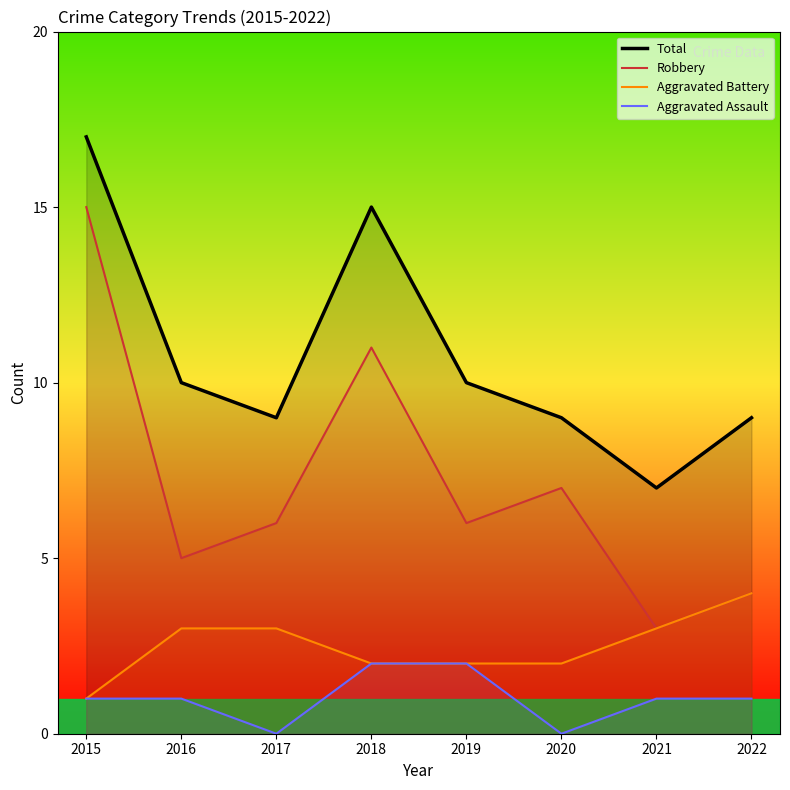

What is the difference between the Aggravated Assault values at 2022 and 2018?

1